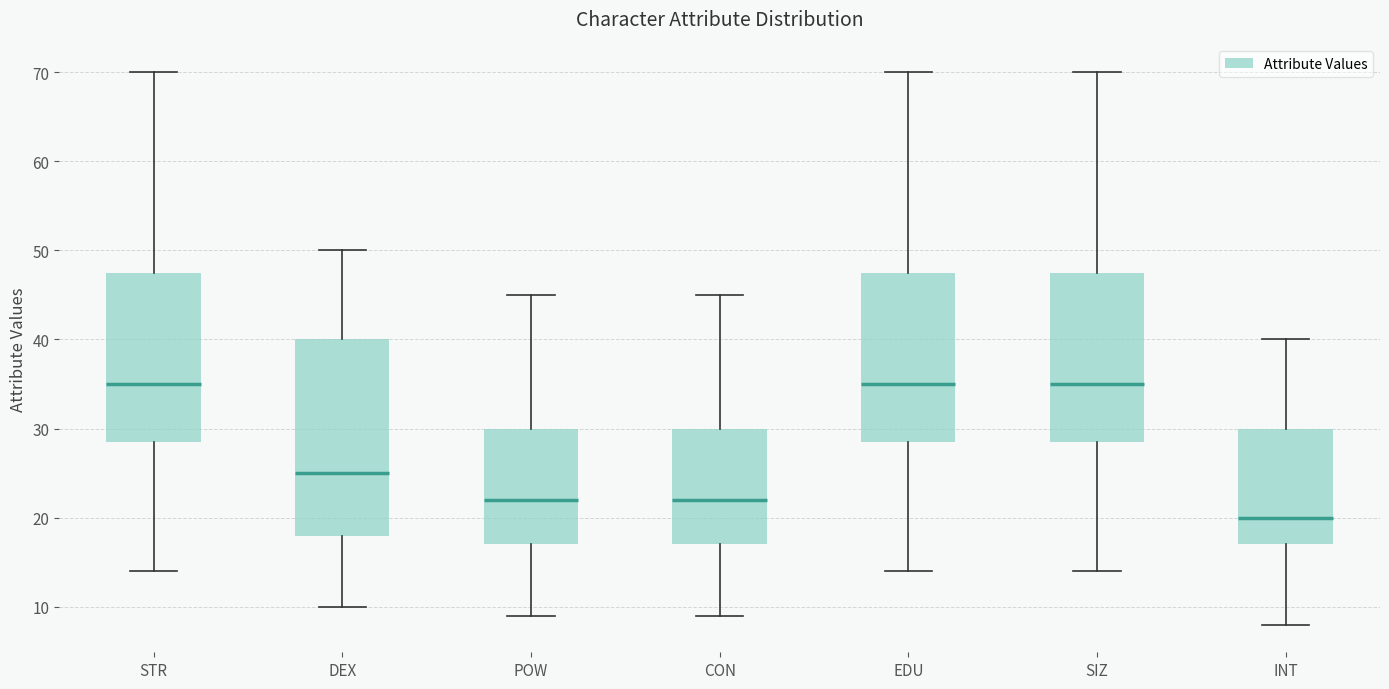

Where does the upper whisker of the box for SIZ end on the y-axis? The values are not printed on the chart, so give them approximately, as read against the axis.

70